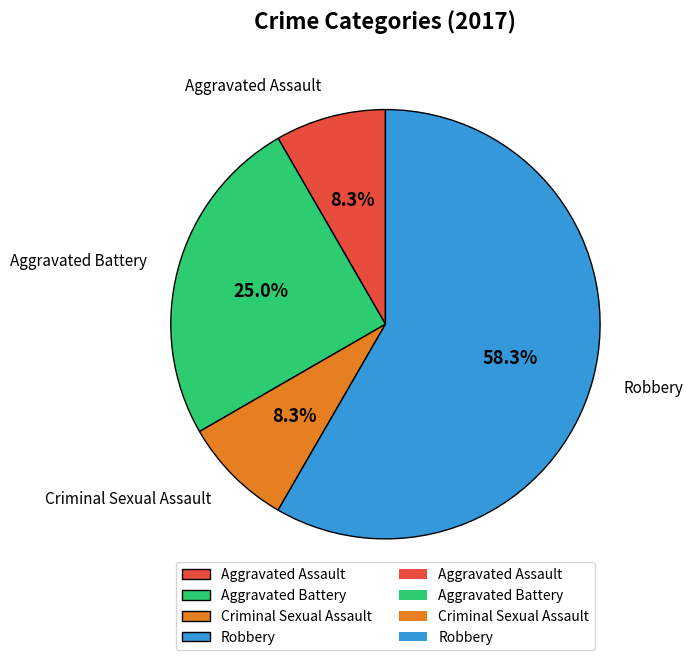

The Aggravated Battery slice represents 33% of the pie. True or false?

False